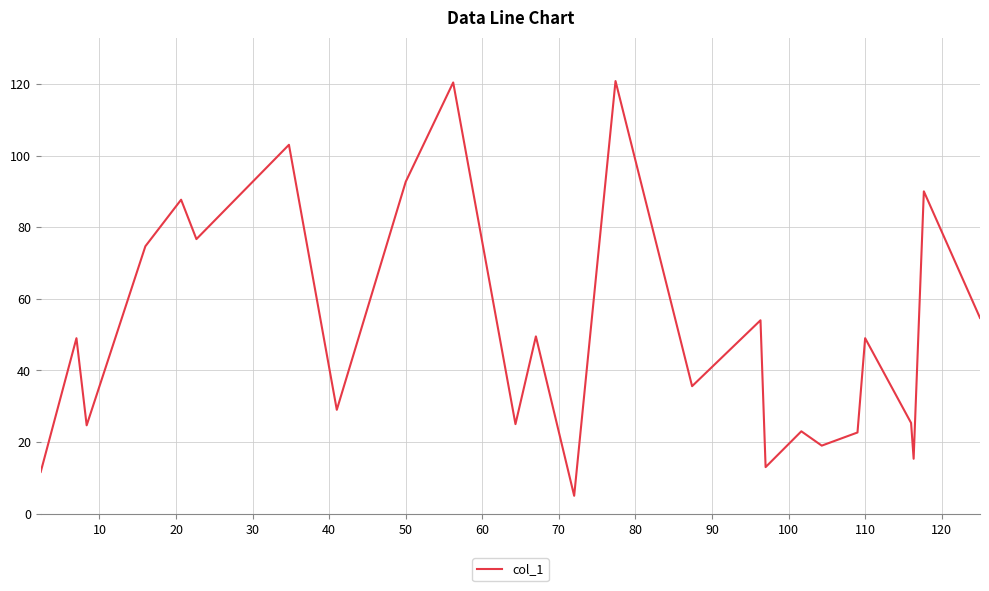

What is the difference between the maximum and minimum values?

115.8